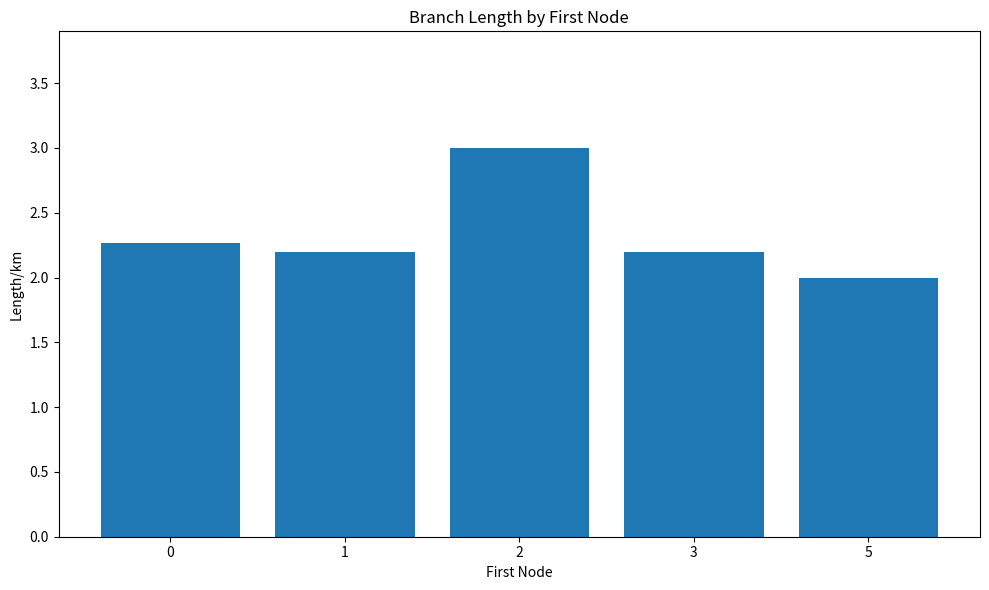

Which label corresponds to the smallest value in the chart?

5